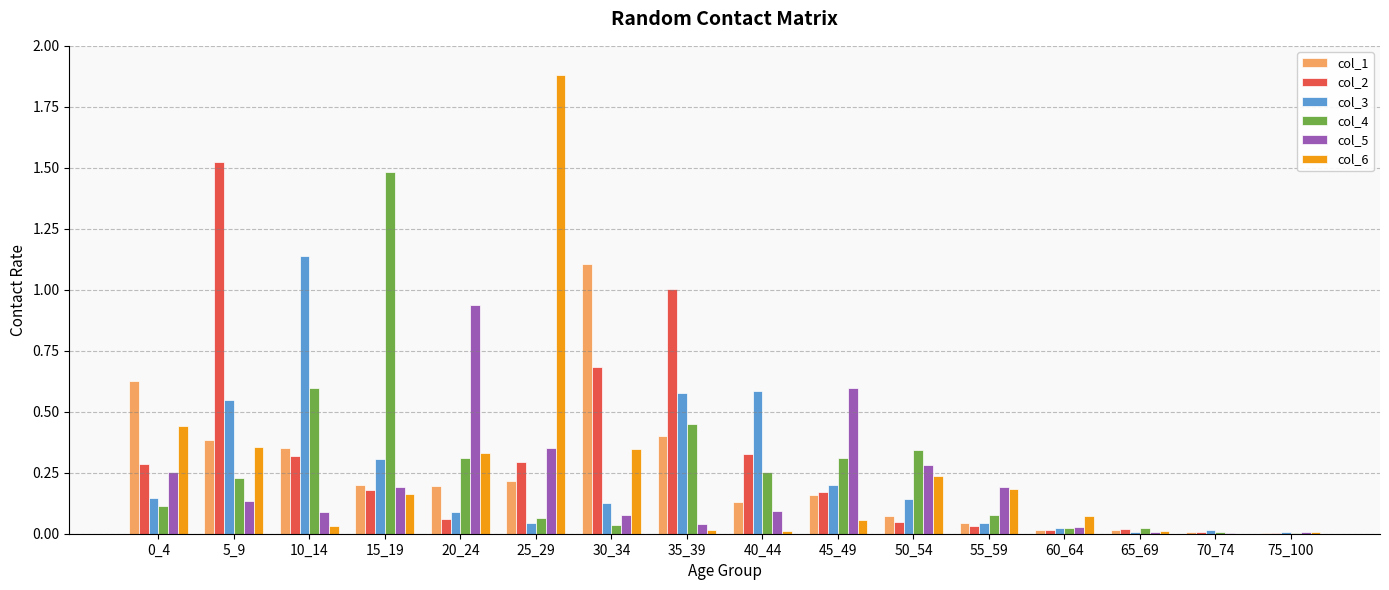

What are all the series names shown in the legend?

col_1, col_2, col_3, col_4, col_5, col_6